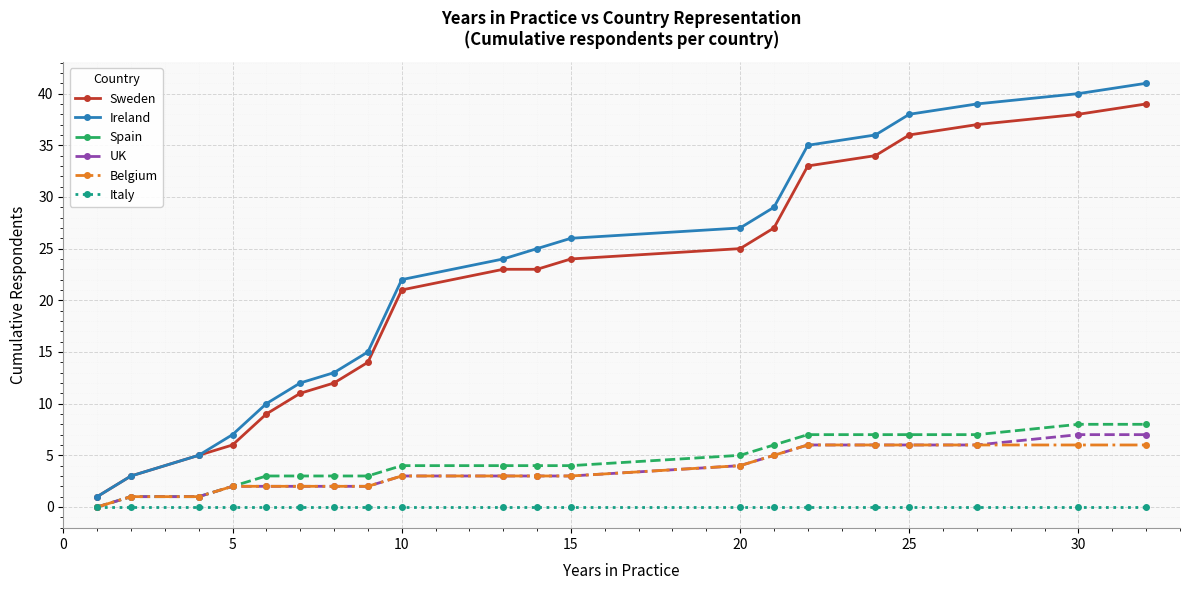

What is the maximum value for Ireland?

41